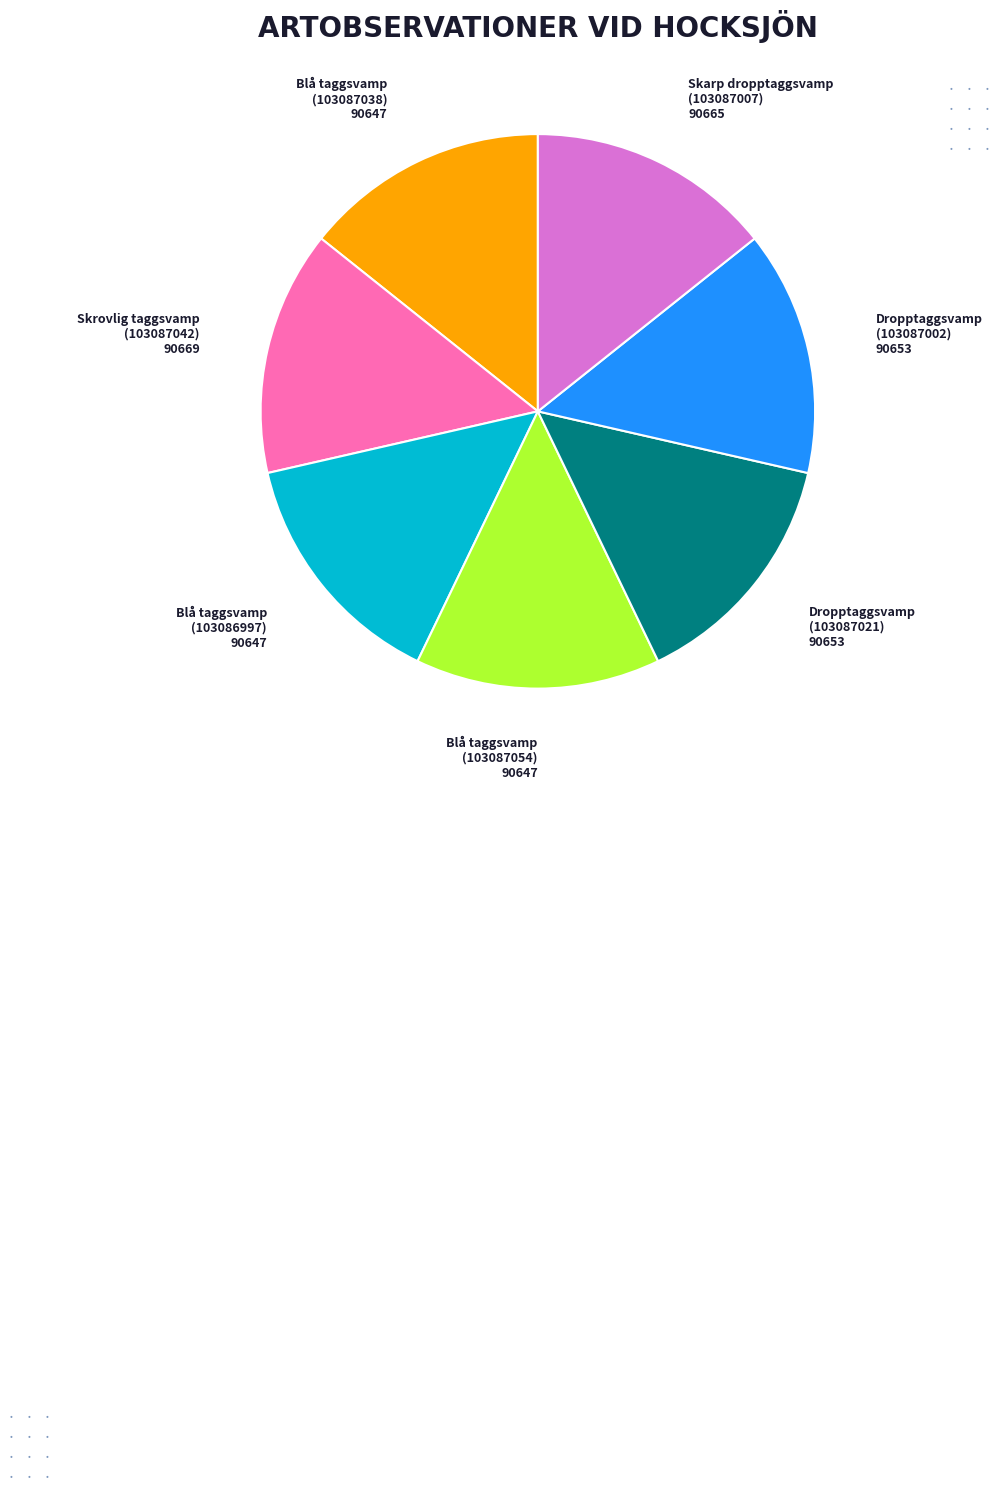

Is there any slice that represents more than half of the pie?

No